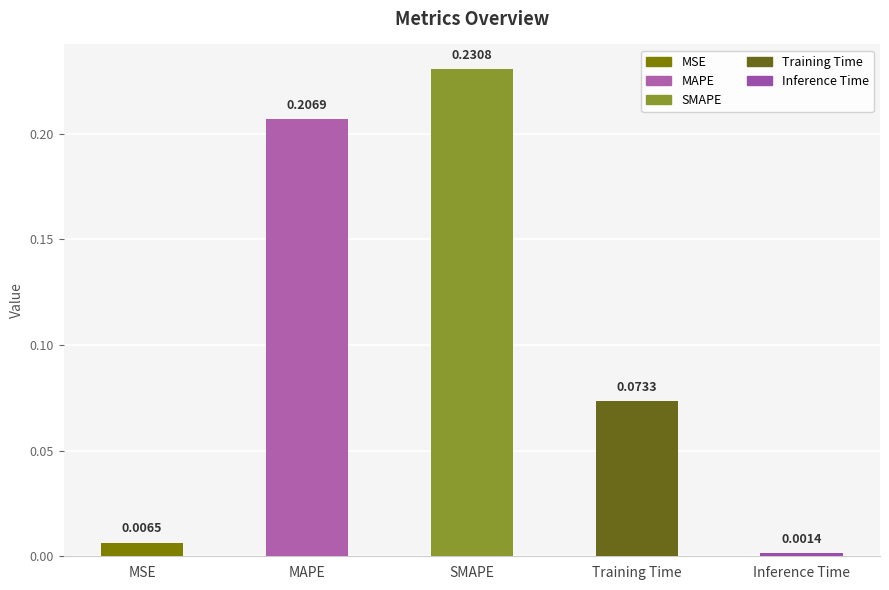

Which category has the lowest value across all series?

Inference Time